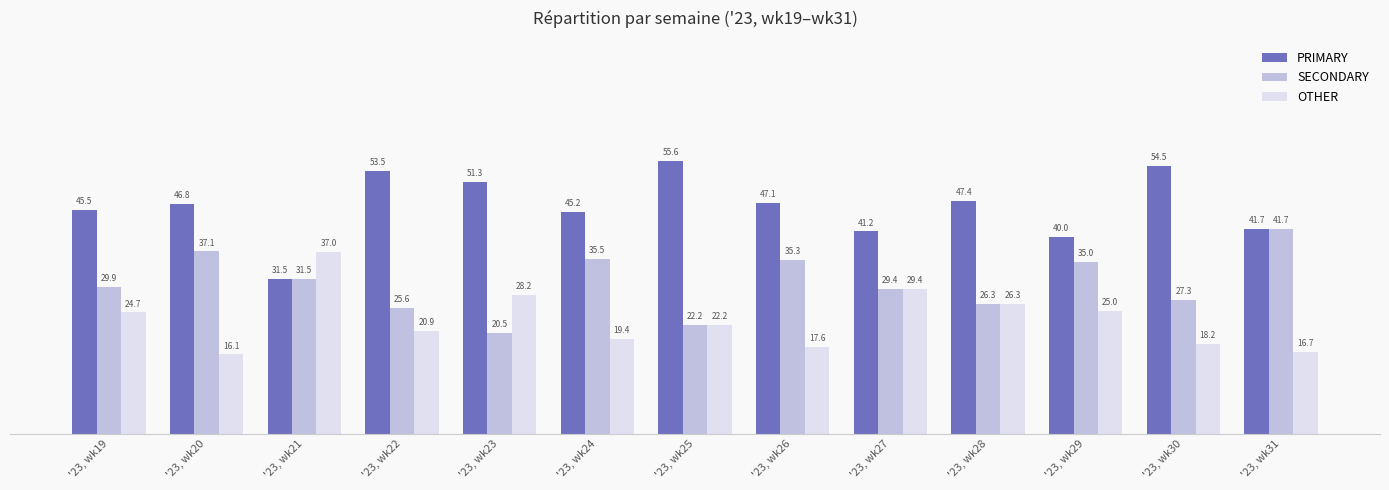

How many distinct data groups are displayed?

3